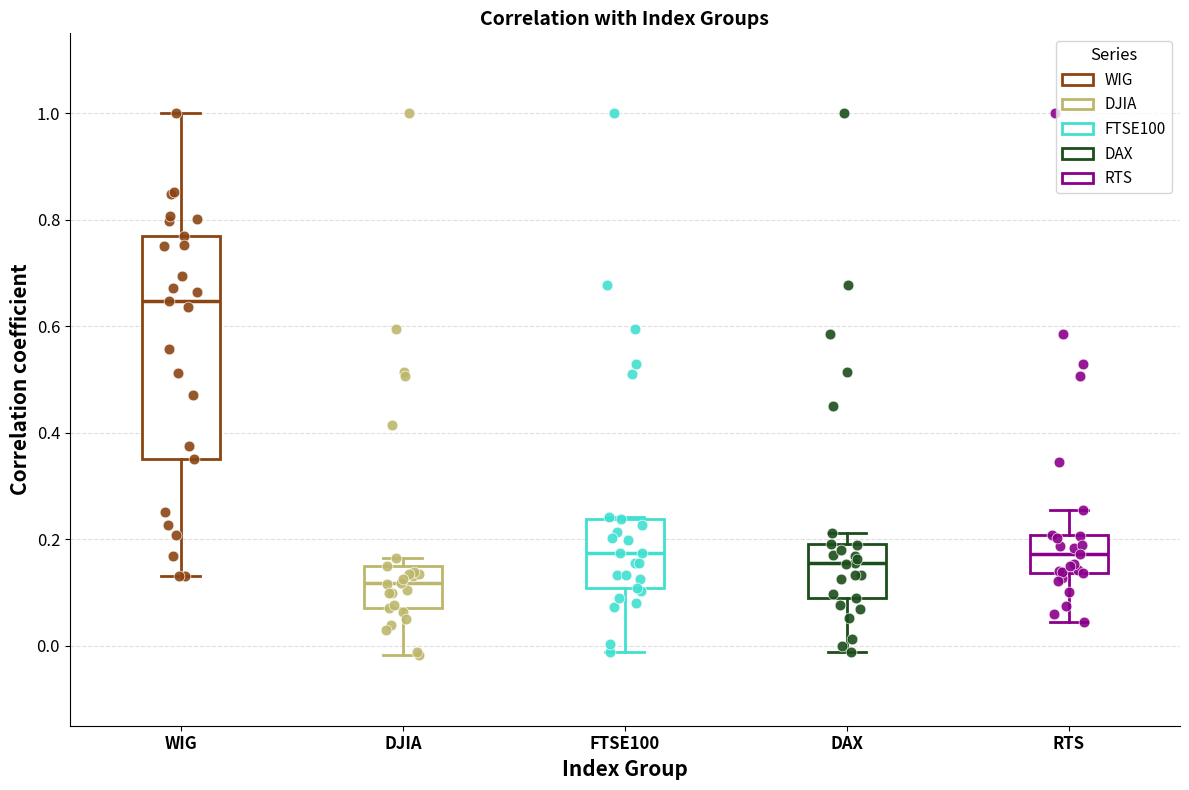

Where is the lower edge of the box for WIG on the y-axis? The values are not printed on the chart, so give them approximately, as read against the axis.

0.36